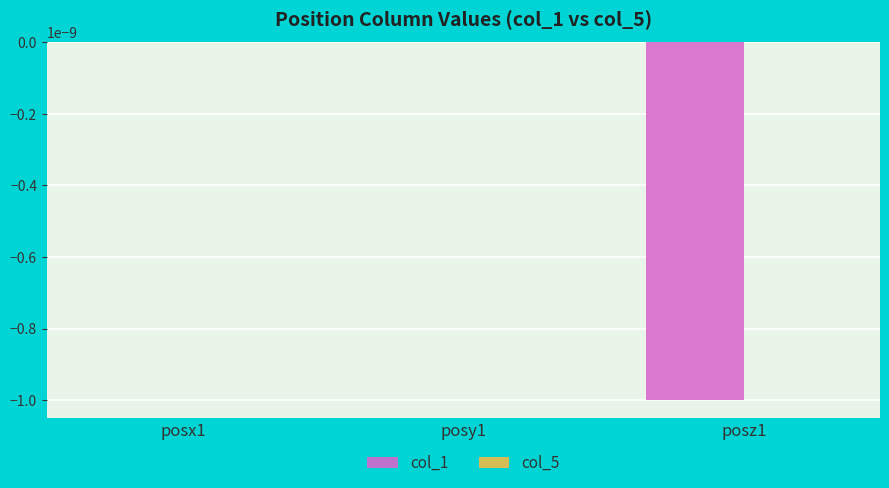

The col_1 series shows 0.0 at posy1. True or false?

True